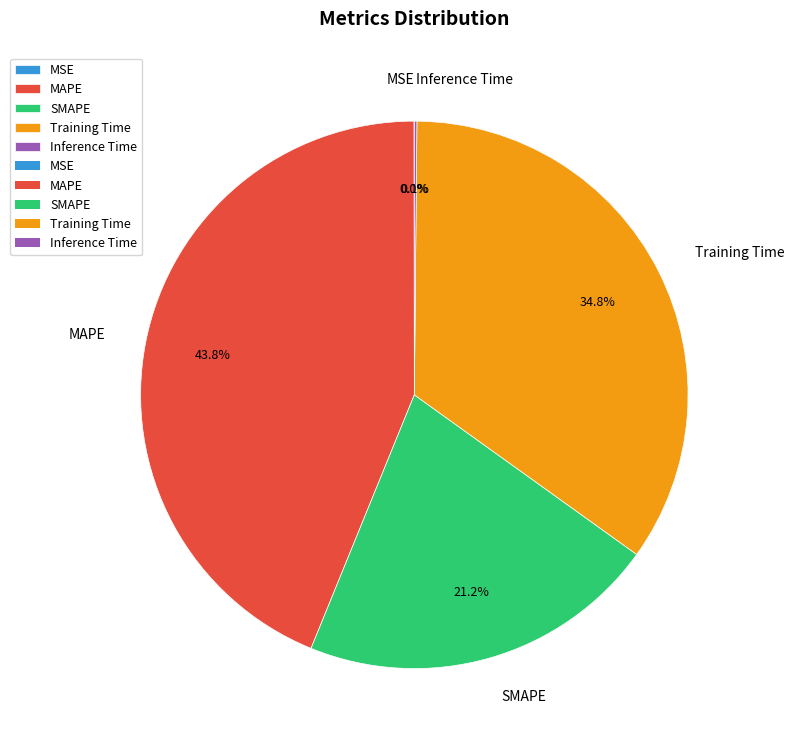

What is the largest slice in the pie chart?

MAPE